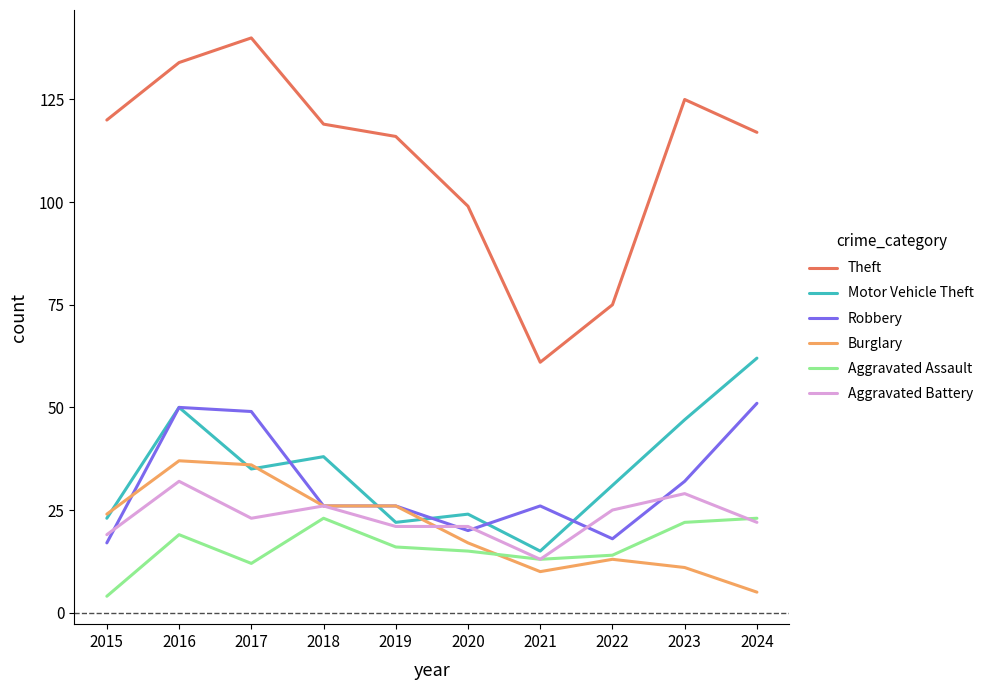

Is it true that Theft equals 75 at 2022?

True